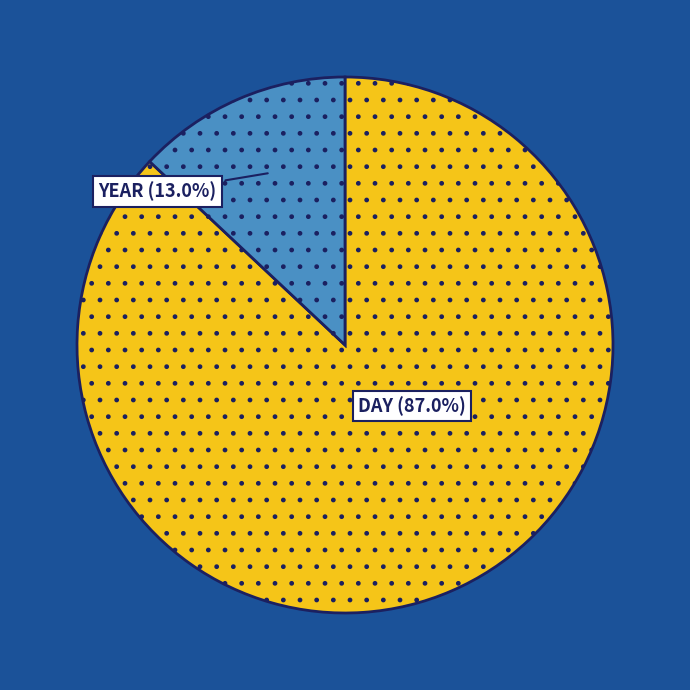

Does any single category account for the majority?

Yes